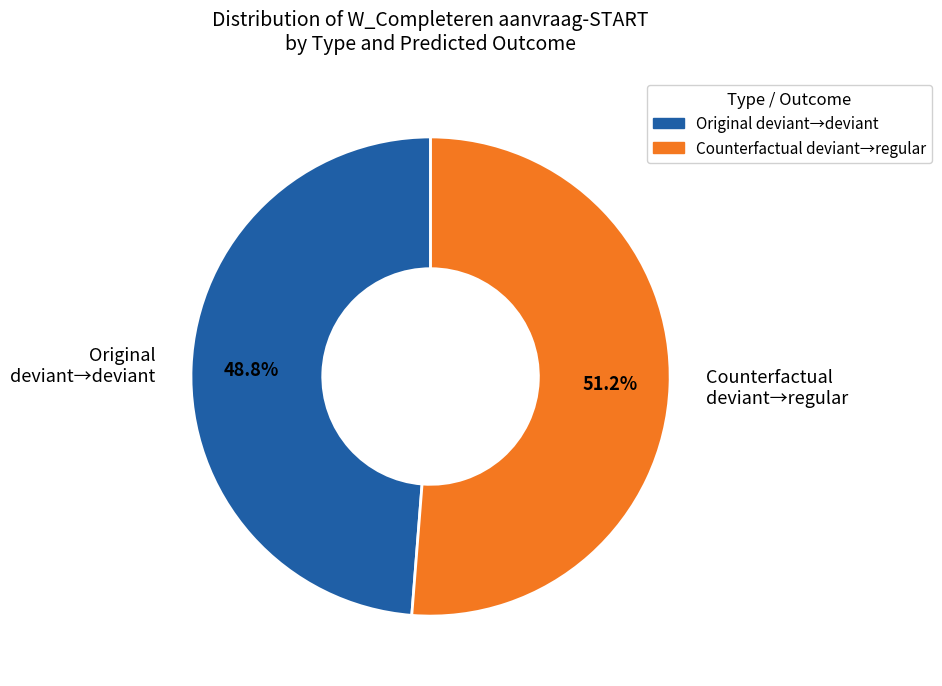

What is the smallest slice in the pie chart?

Original deviant→deviant